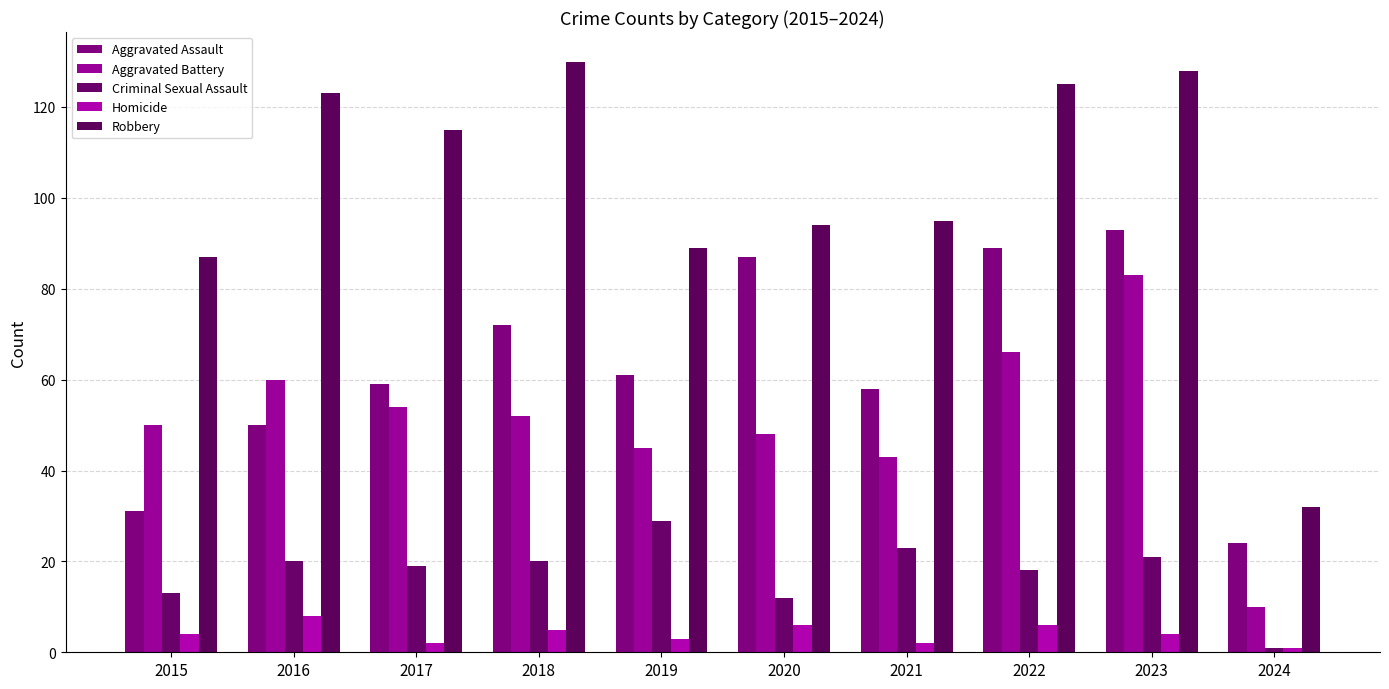

What is the spread (max minus min) of values at 2024?

31